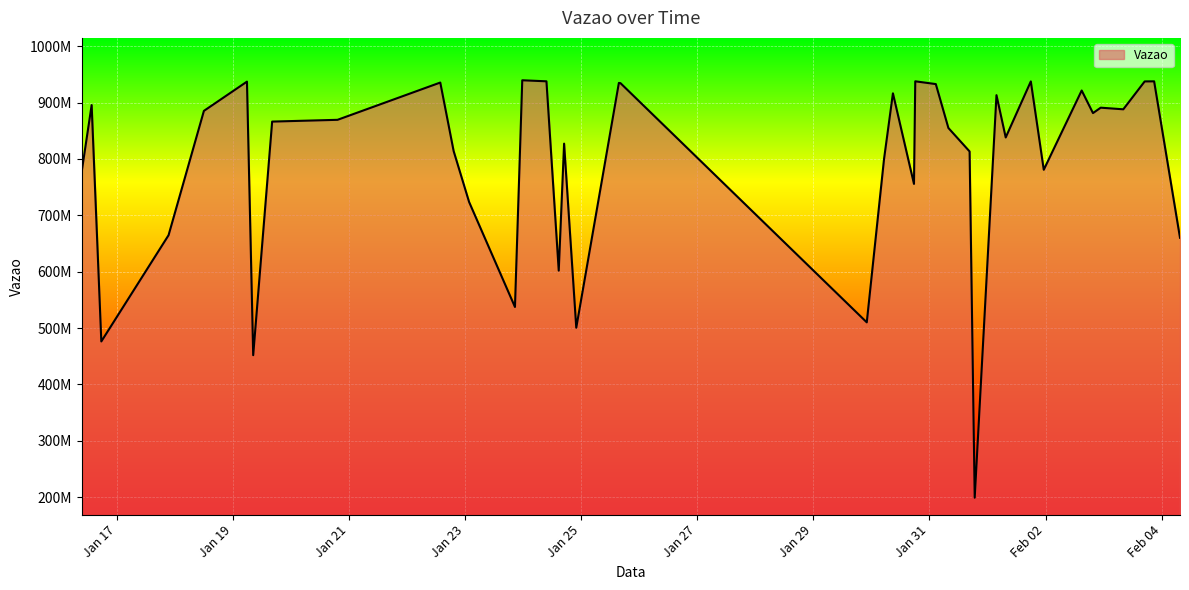

List the labels in order of value, largest first.

2024-01-23 23:38, 2024-01-24 09:38, 2024-01-30 18:08, 2024-02-03 20:54, 2024-02-03 17:00, 2024-02-01 17:55, 2024-01-19 05:48, 2024-01-22 13:44, 2024-01-25 15:35, 2024-01-25 16:15, 2024-01-31 02:38, 2024-02-02 14:57, 2024-01-30 08:54, 2024-02-01 03:43, 2024-01-16 13:35, 2024-02-02 22:49, 2024-02-03 08:09, 2024-01-18 12:00, 2024-02-02 19:37, 2024-01-20 19:15, 2024-01-19 16:13, 2024-01-31 07:50, 2024-02-01 07:32, 2024-01-24 16:56, 2024-01-22 19:16, 2024-01-31 16:36, 2024-01-30 05:13, 2024-02-01 23:16, 2024-01-16 09:24, 2024-01-30 17:36, 2024-01-23 01:39, 2024-01-17 21:23, 2024-02-04 07:36, 2024-01-24 14:43, 2024-01-23 20:37, 2024-01-29 22:05, 2024-01-24 21:58, 2024-01-16 17:35, 2024-01-19 08:23, 2024-01-31 18:43